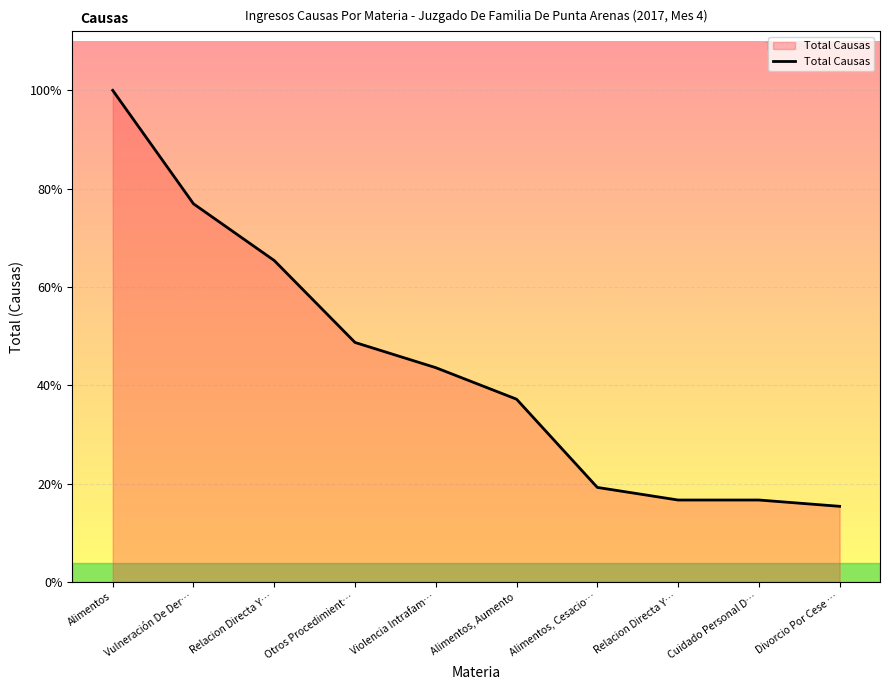

Does the chart have visible grid lines?

Yes